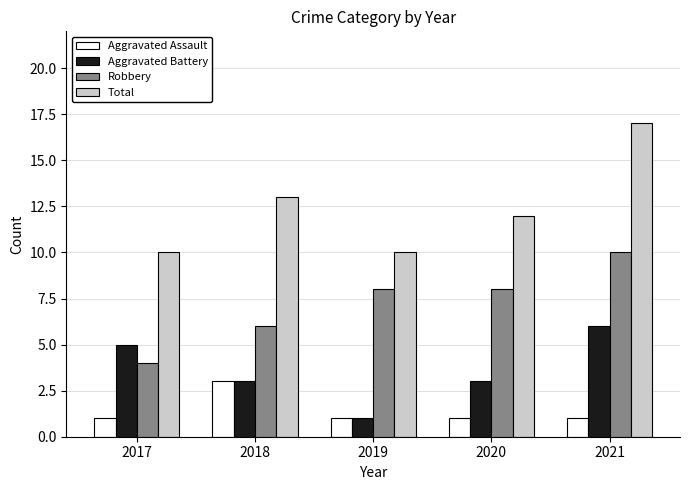

What is the spread (max minus min) of values at 2020?

11